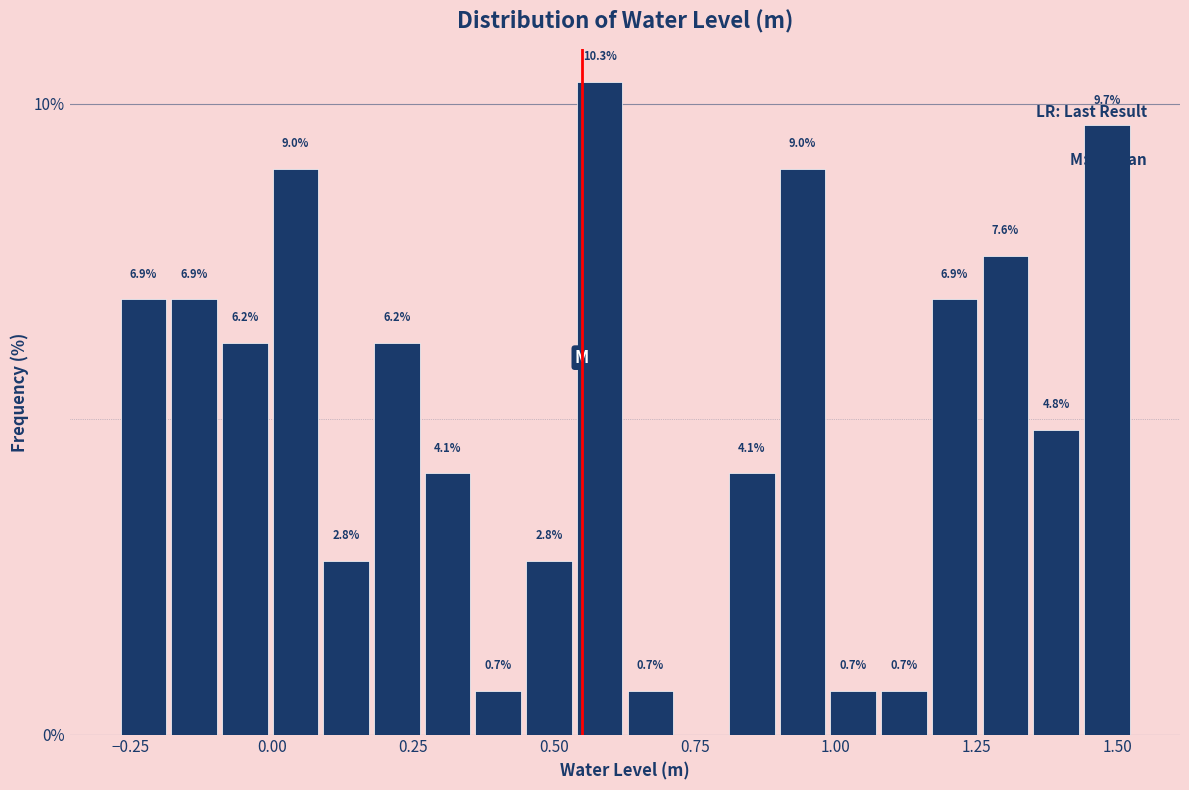

Around what value on the x-axis is the tallest bar? Give the approximate position of its centre, as read against the axis.

0.60